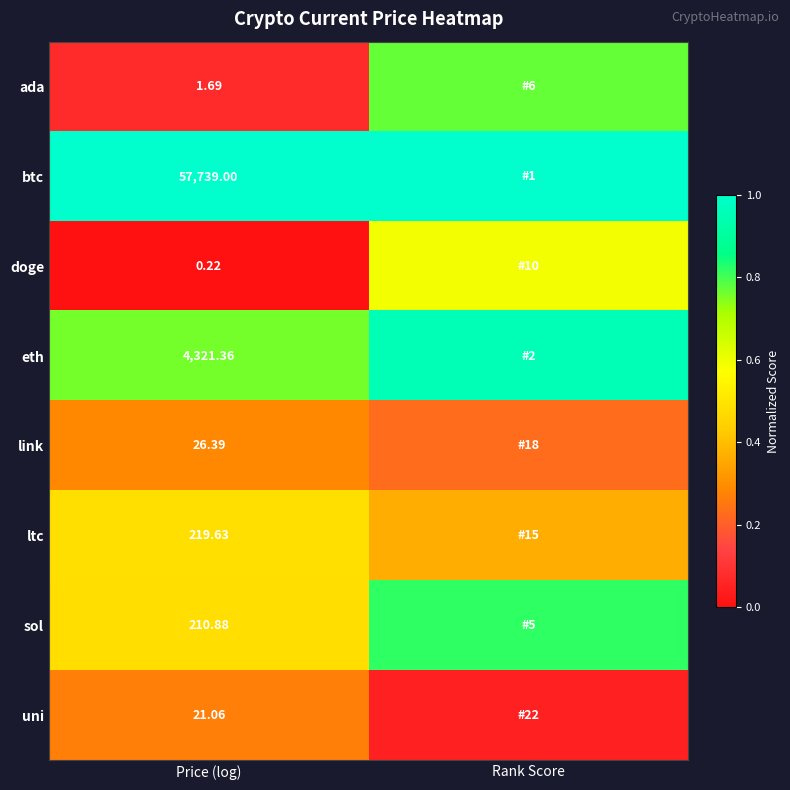

The value of sol at Price (log) is 0.2. True or false?

False